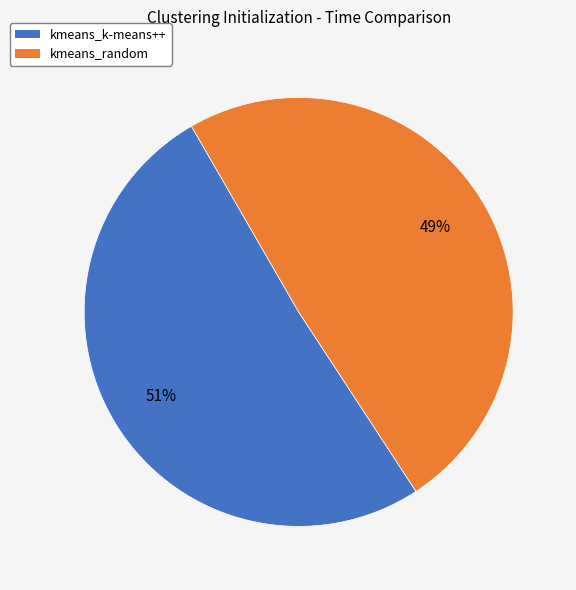

Is the sum of kmeans_k-means++ and kmeans_random greater than half?

Yes